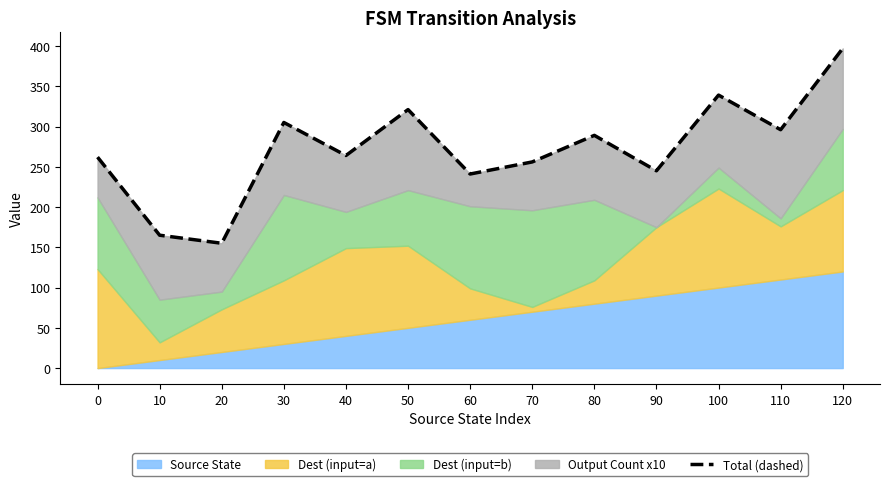

What is the difference between the values at 100 and 10?

174